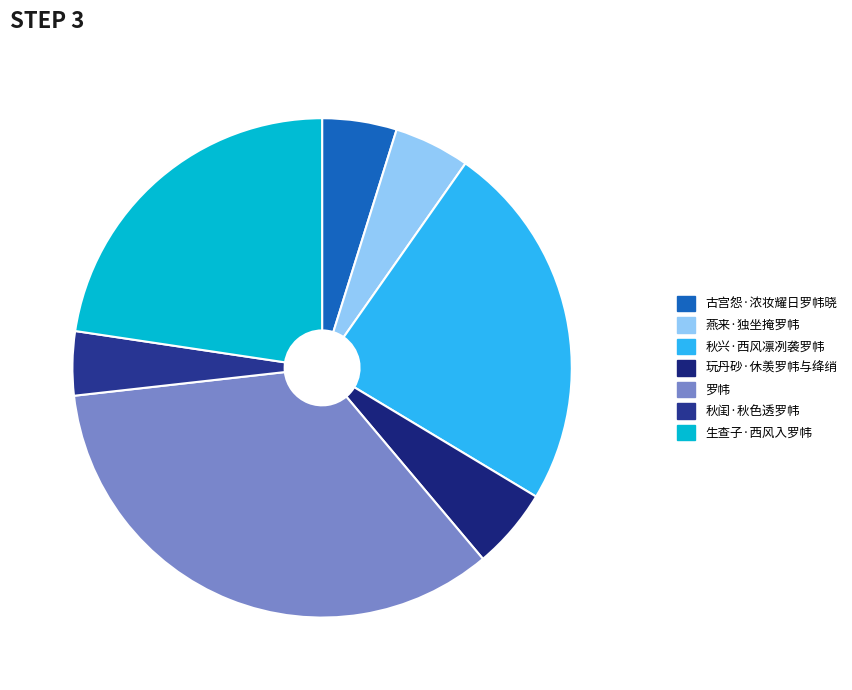

Which has a higher value, 秋闺·秋色透罗帏 or 生查子·西风入罗帏?

生查子·西风入罗帏